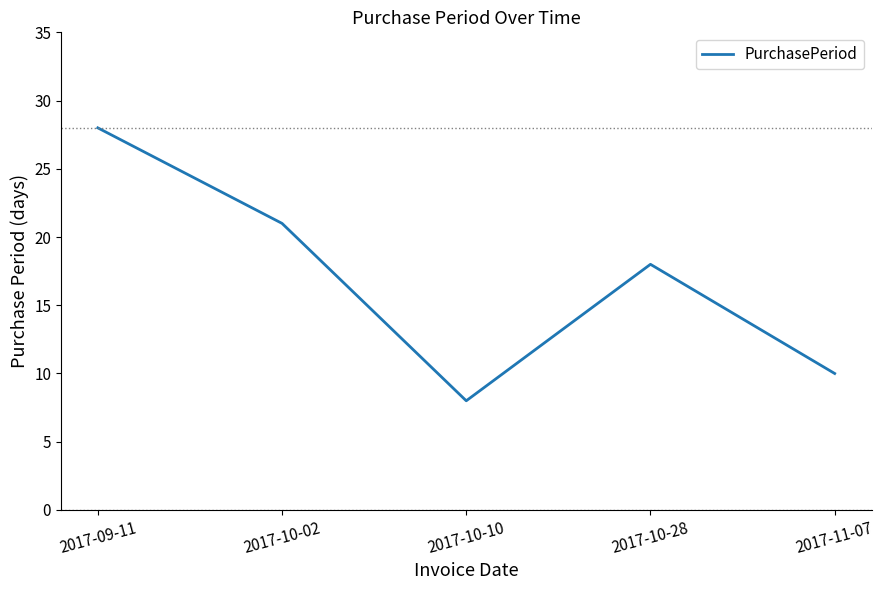

What is the difference between the values at 2017-10-02 and 2017-11-07?

11